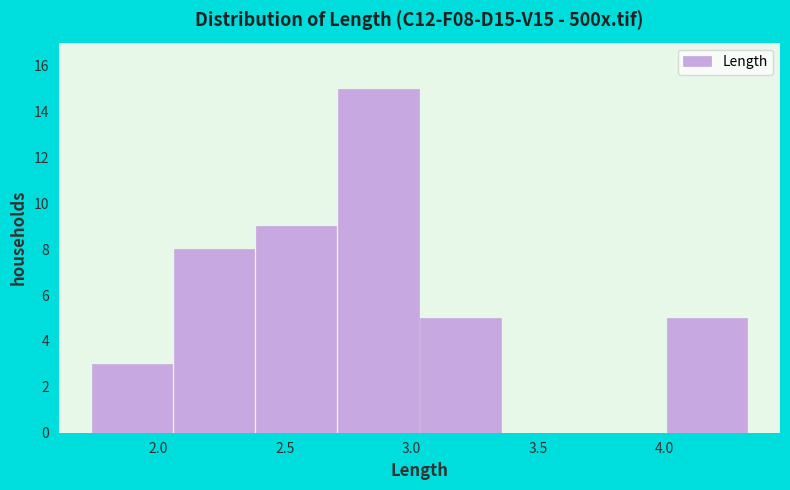

Over which range of the x-axis is the bar tallest?

2.70 to 3.05